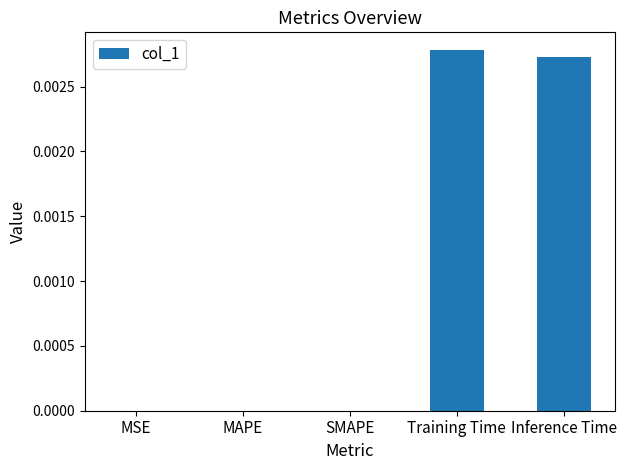

Is it true that the value at MAPE is 0.0?

True